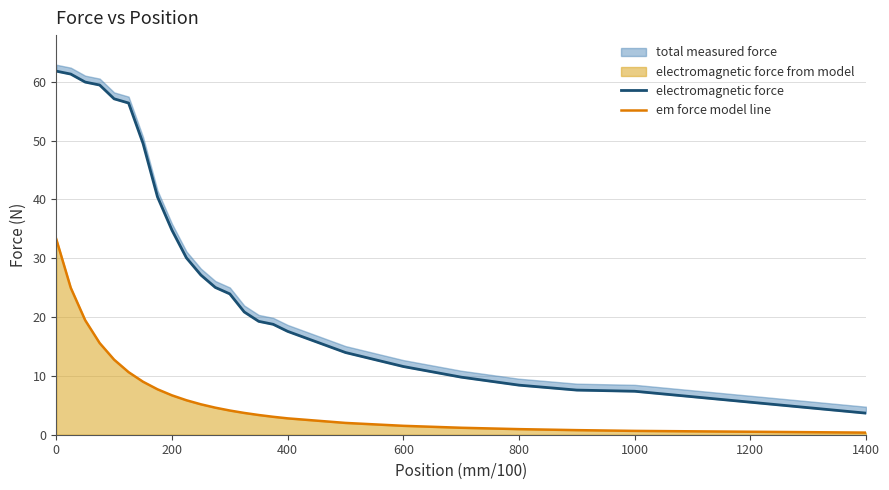

Is it true that em force model line equals 6.7 at 200?

True